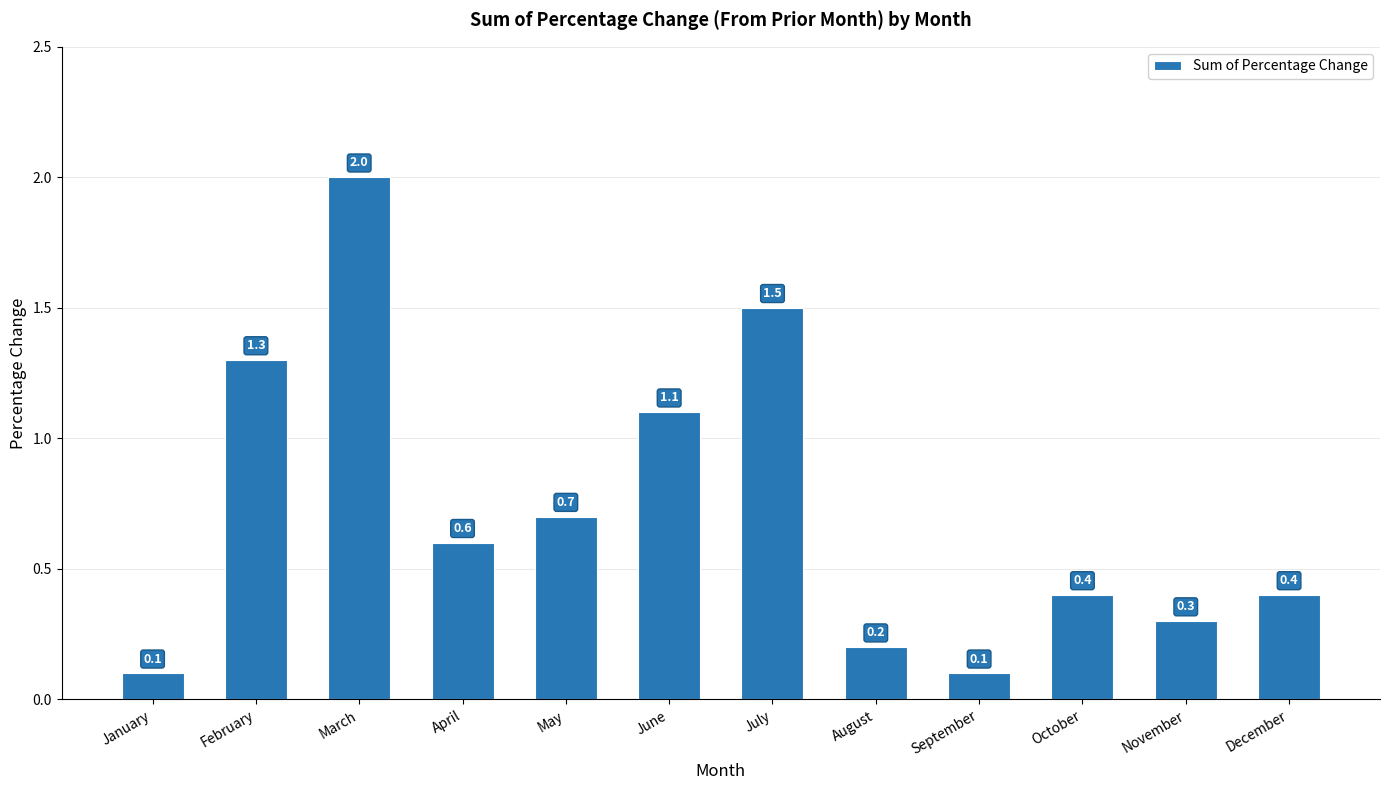

At which category does the chart reach its peak across all series?

March